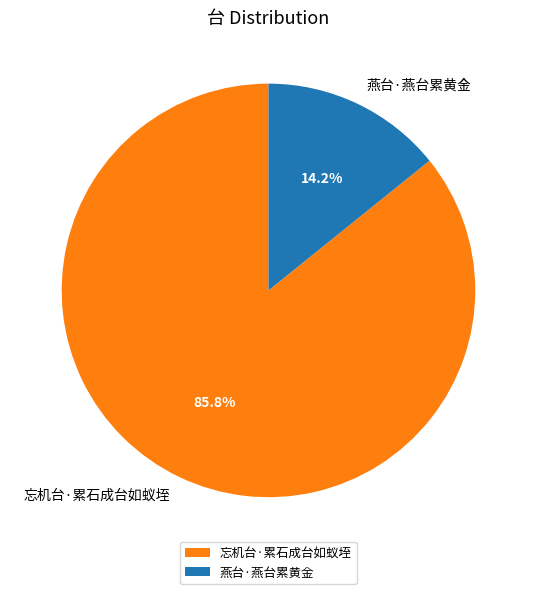

What portion of the pie excludes 忘机台·累石成台如蚁垤?

14.2%